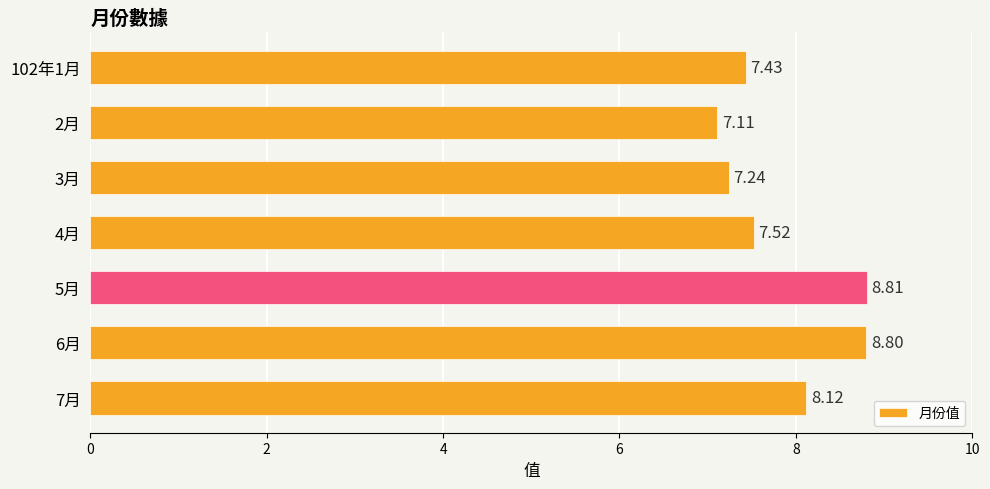

What is the difference between the values at 102年1月 and 5月?

1.4